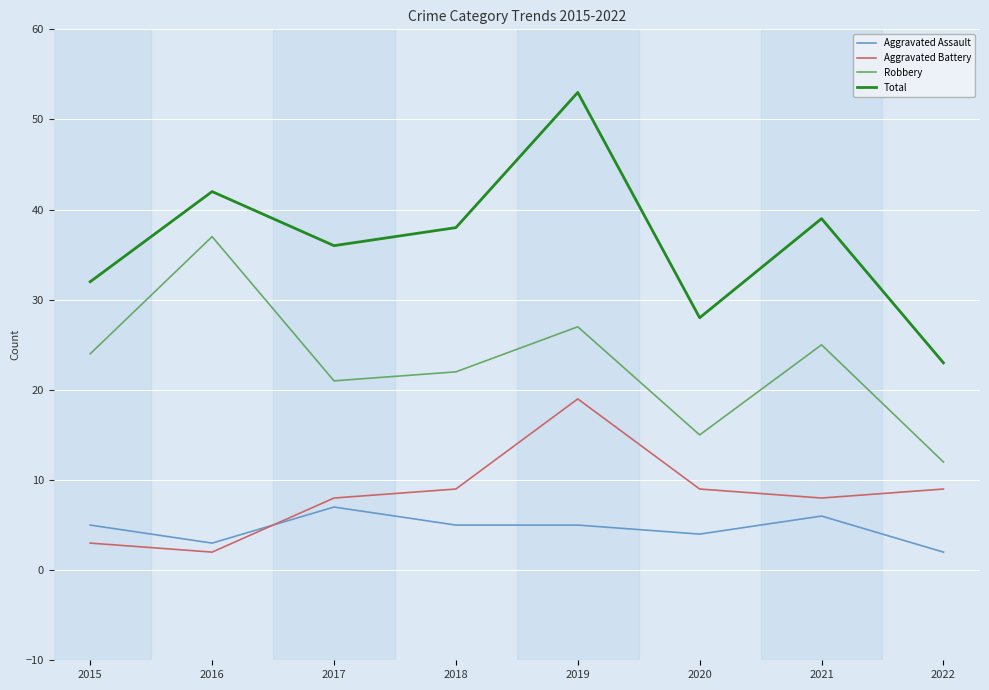

Reading left to right, extract all data points from this chart.

Aggravated Assault: 2015=5	2016=3	2017=7	2018=5	2019=5	2020=4	2021=6	2022=2
Aggravated Battery: 2015=3	2016=2	2017=8	2018=9	2019=19	2020=9	2021=8	2022=9
Robbery: 2015=24	2016=37	2017=21	2018=22	2019=27	2020=15	2021=25	2022=12
Total: 2015=32	2016=42	2017=36	2018=38	2019=53	2020=28	2021=39	2022=23